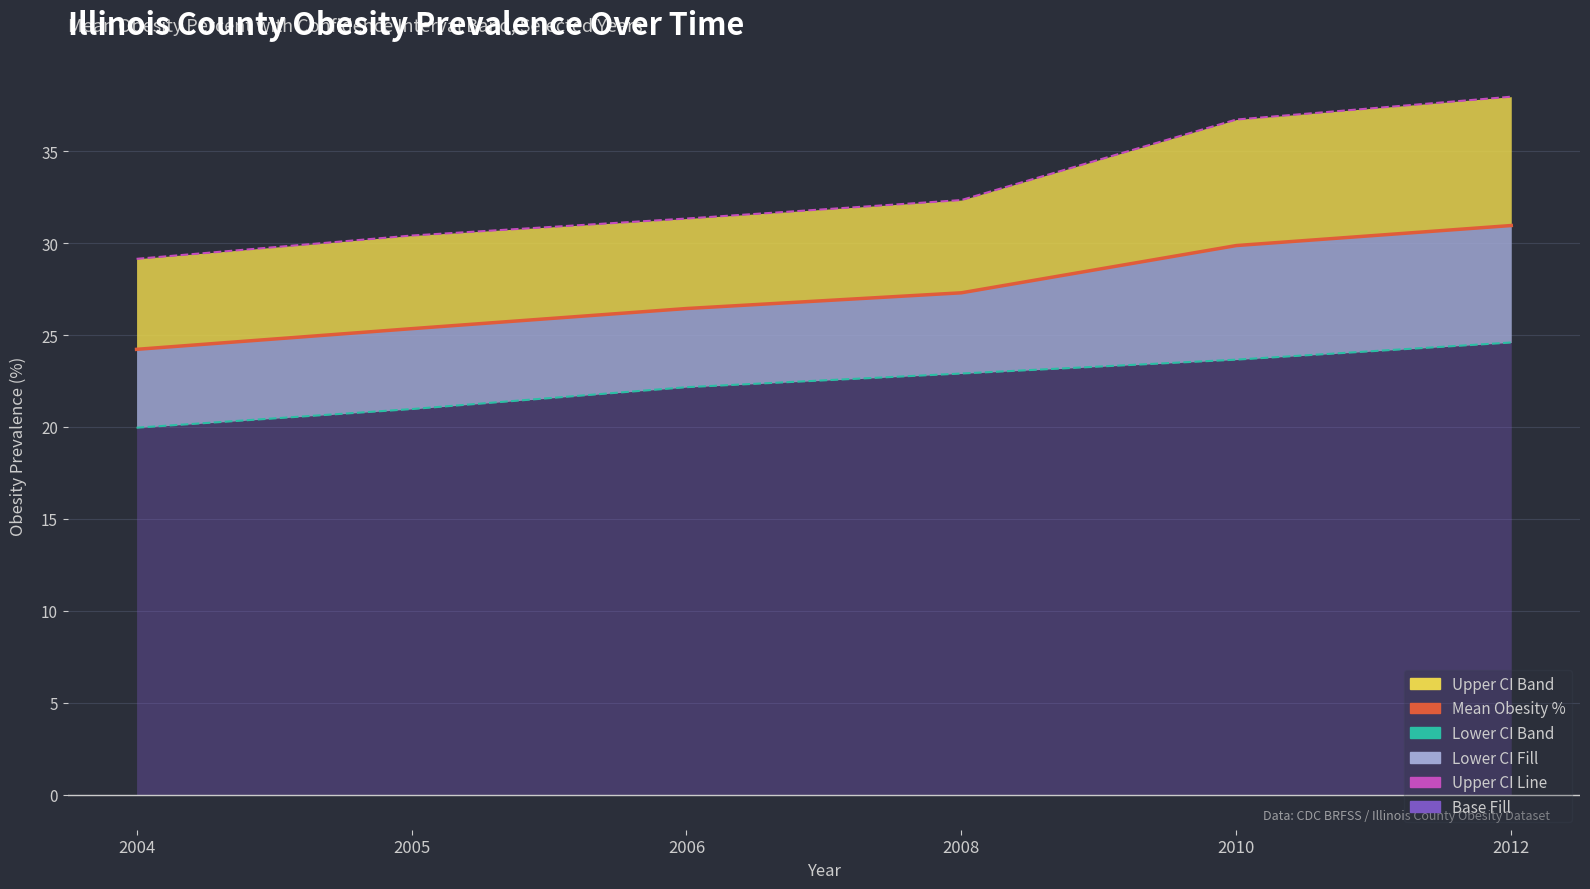

What is the difference between the highest and lowest values at 2006?

9.2